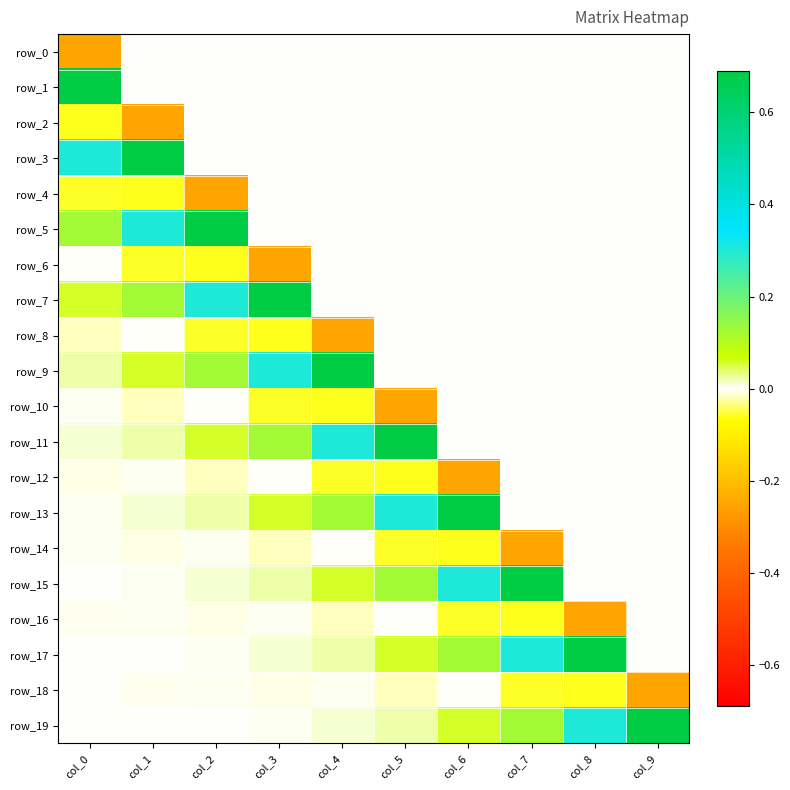

List the series in order of their peak value, lowest first.

row_0, row_2, row_4, row_6, row_8, row_10, row_12, row_14, row_16, row_18, row_1, row_3, row_5, row_7, row_9, row_11, row_13, row_15, row_17, row_19